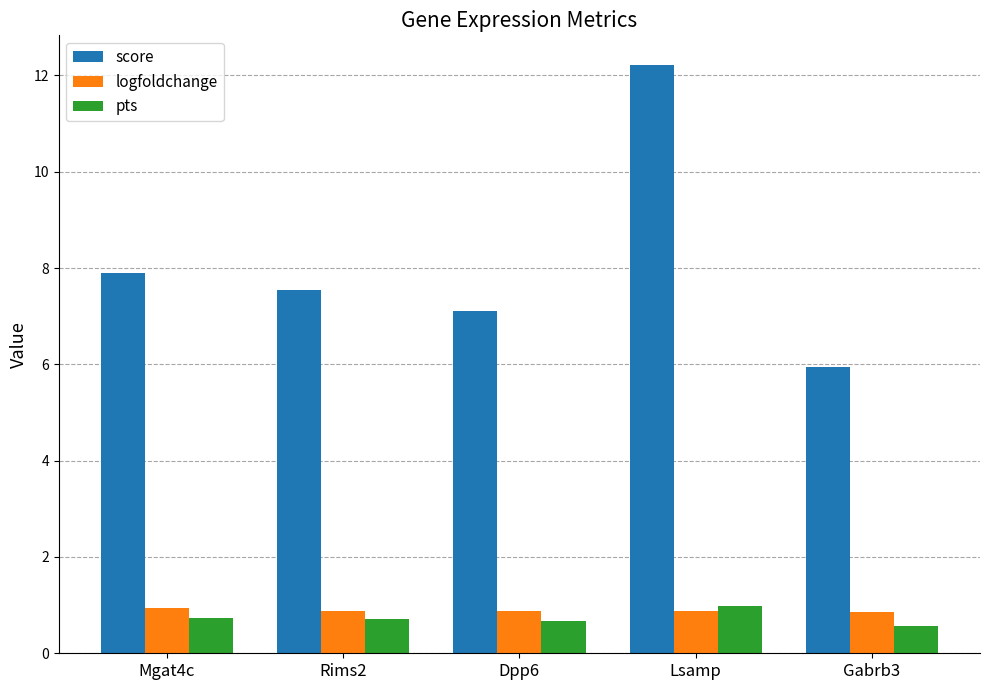

What are all the series names shown in the legend?

score, logfoldchange, pts